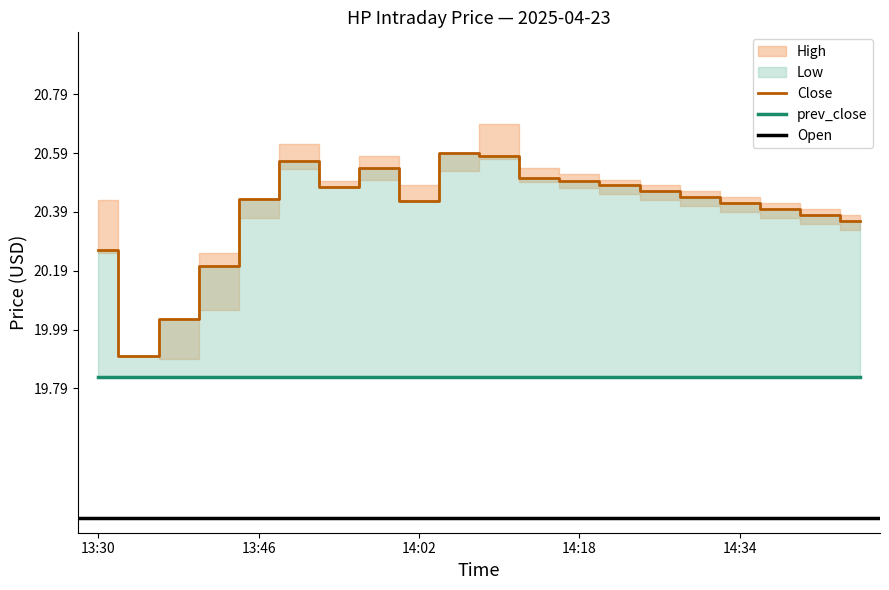

True or false: Close and prev_close intersect in this chart.

False